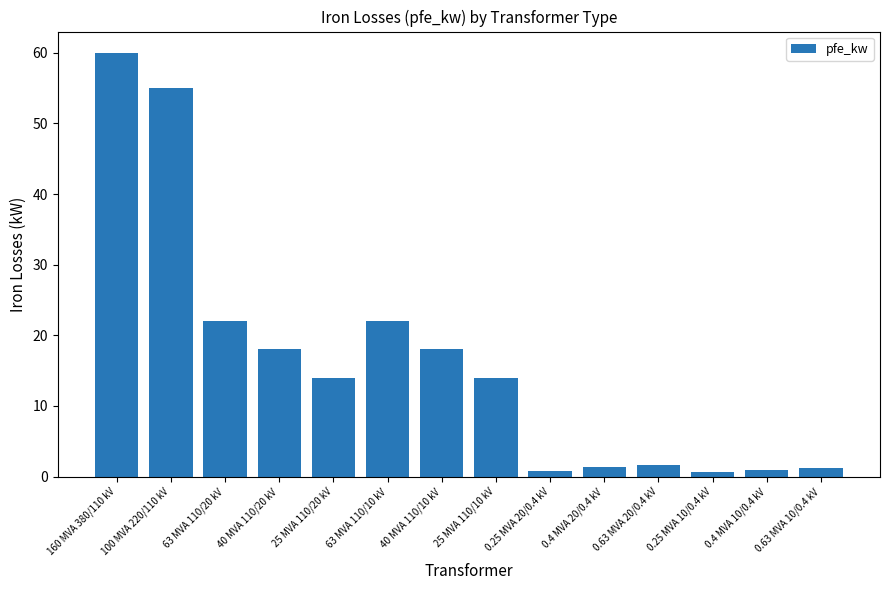

True or false: the data shows 18.0 at 40 MVA 110/20 kV.

True